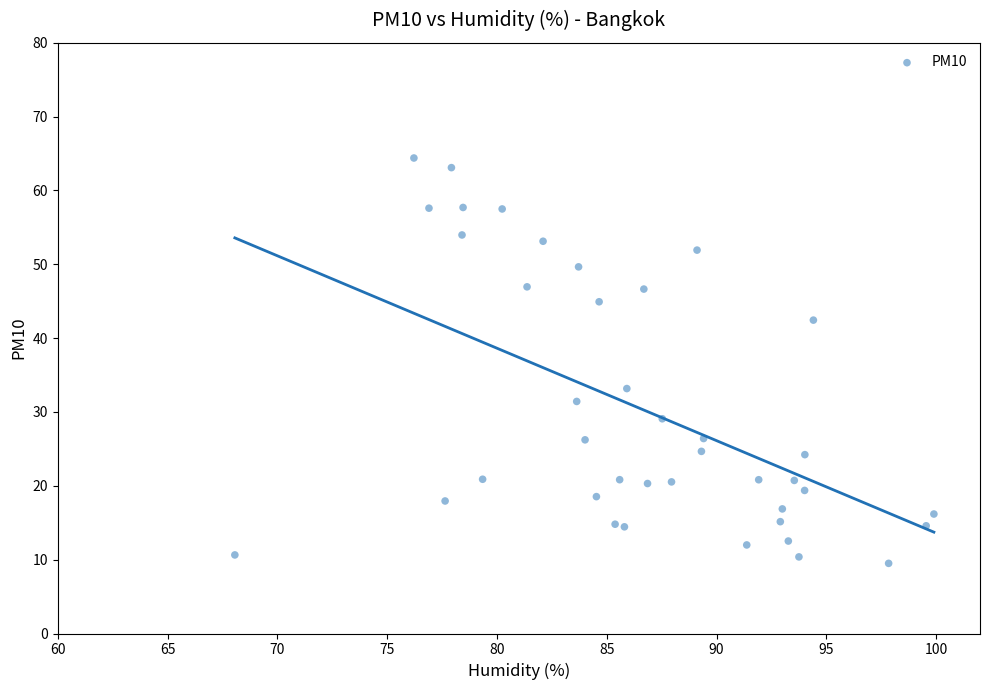

What Y value in the scatter plot is closest to 36?

33.2